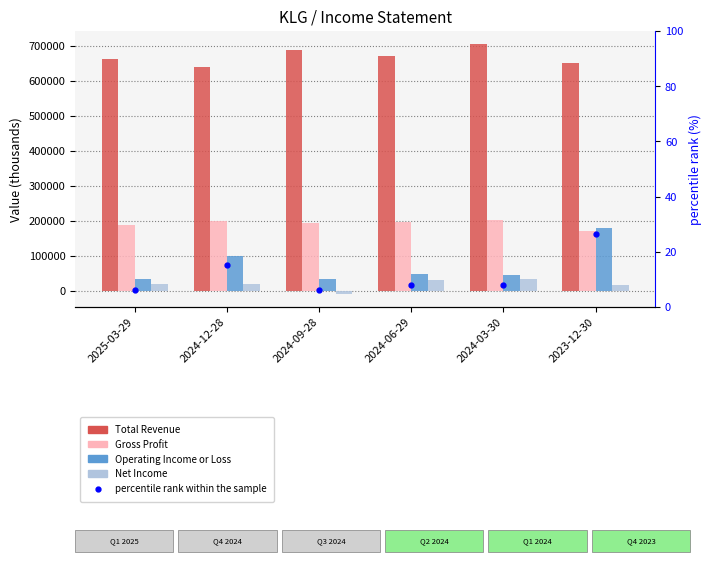

Read the Gross Profit value at 2024-12-28.

200000.0